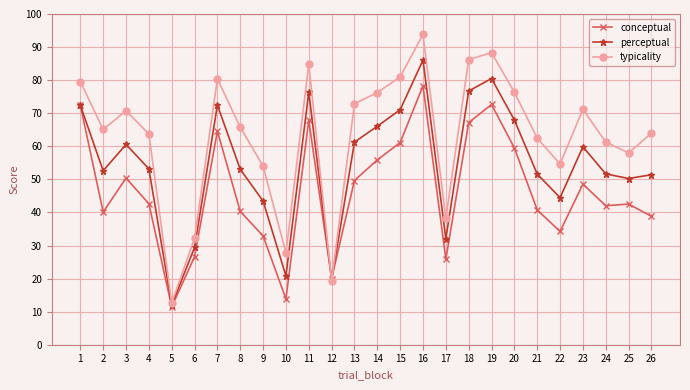

Is it true that typicality equals 38.2 at 17?

True